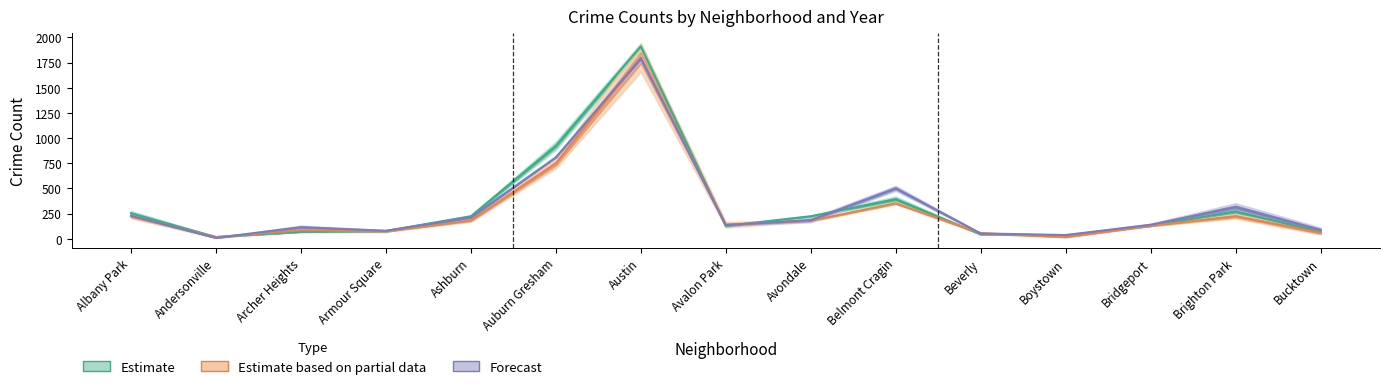

The value of Forecast at Bucktown is 87.0. True or false?

True